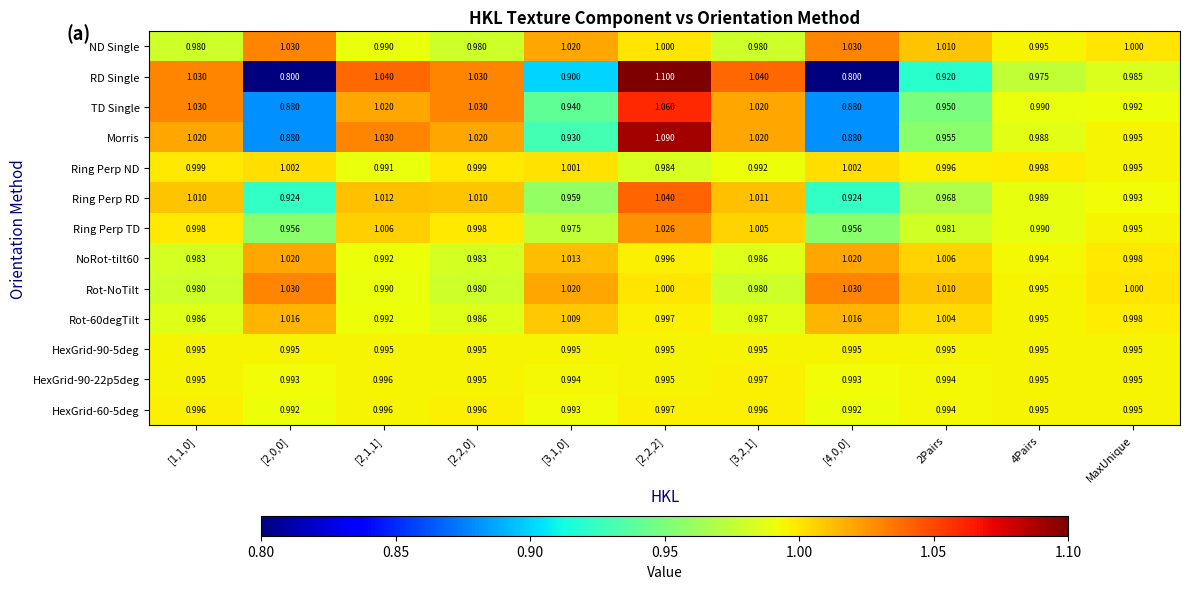

Which series has the largest range (max minus min)?

RD Single